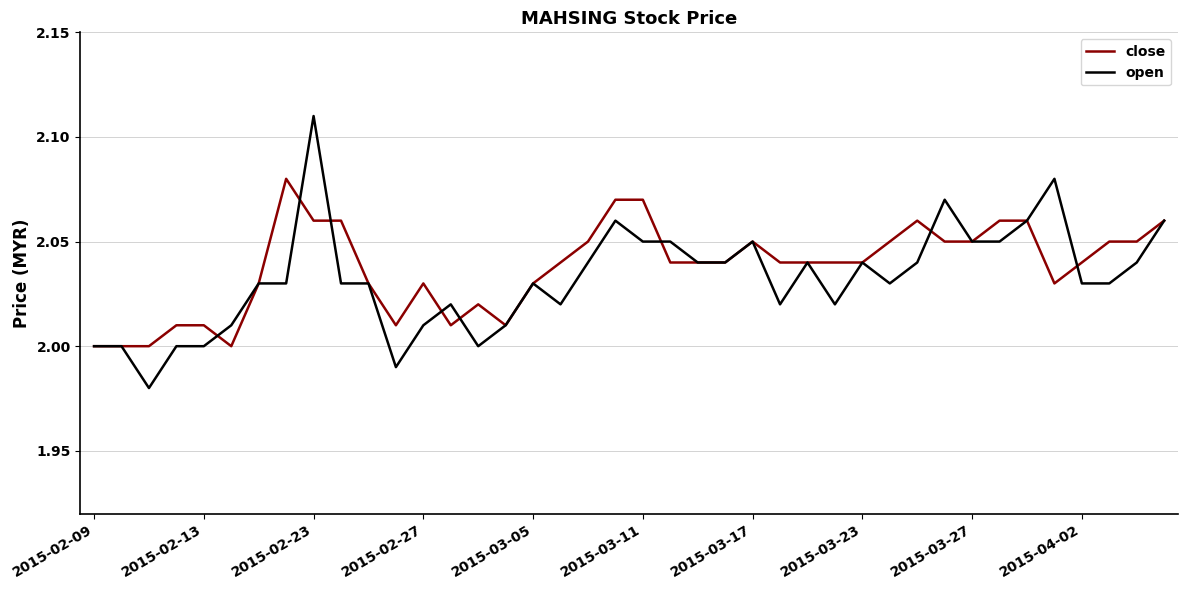

Does the chart have visible grid lines?

Yes